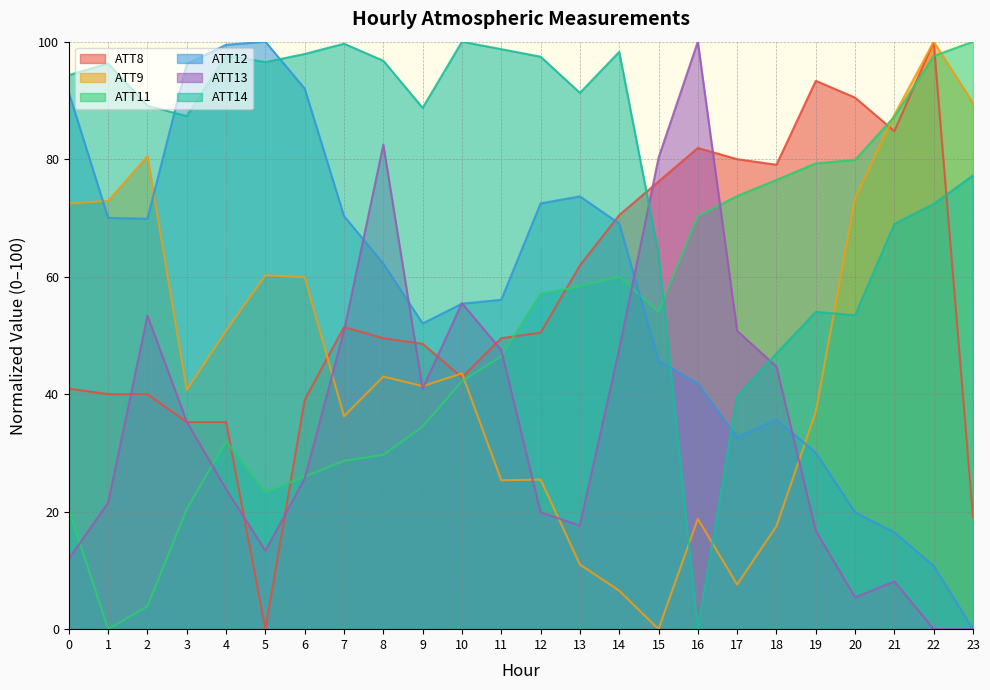

How many data points in ATT12 are above 62?

12